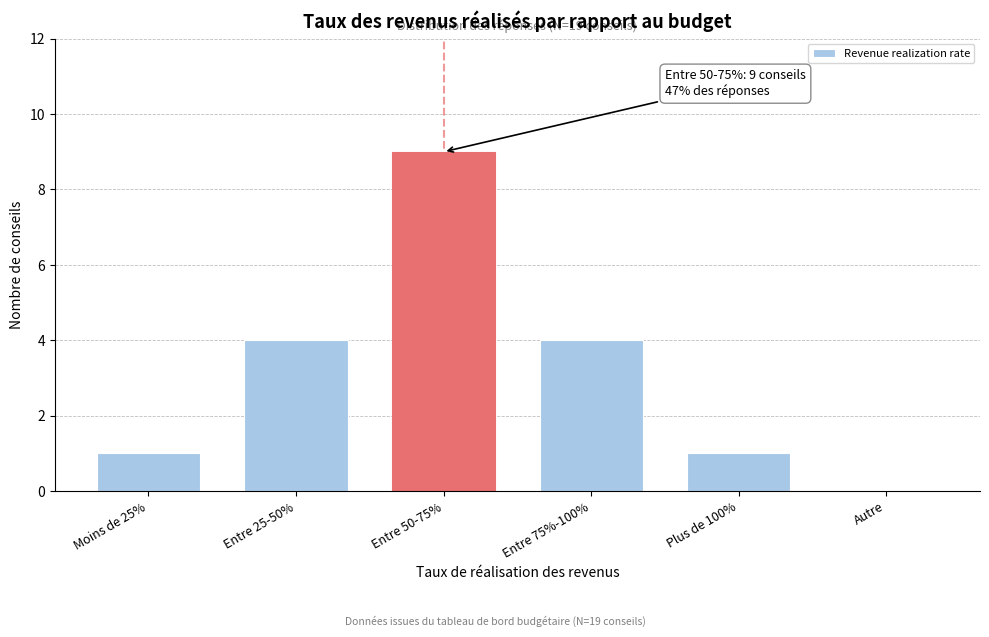

Which has a higher value, Entre 50-75% or Moins de 25%?

Entre 50-75%